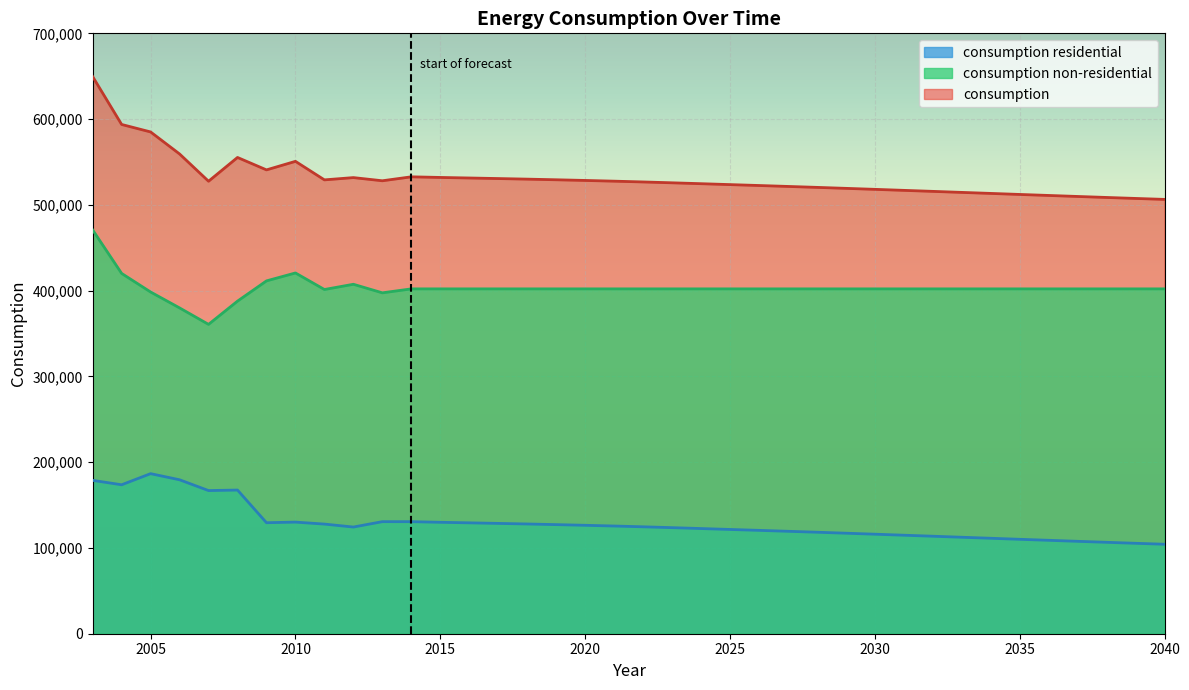

Read the consumption non-residential value at 2004, to the nearest 10.

420100